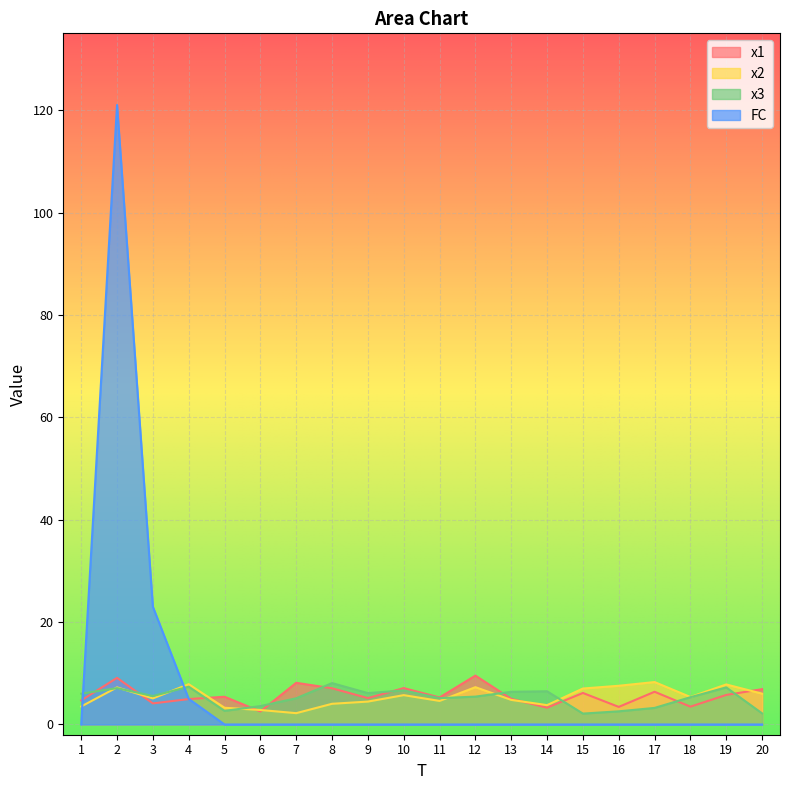

What is the difference between the x2 values at 19 and 7?

5.6